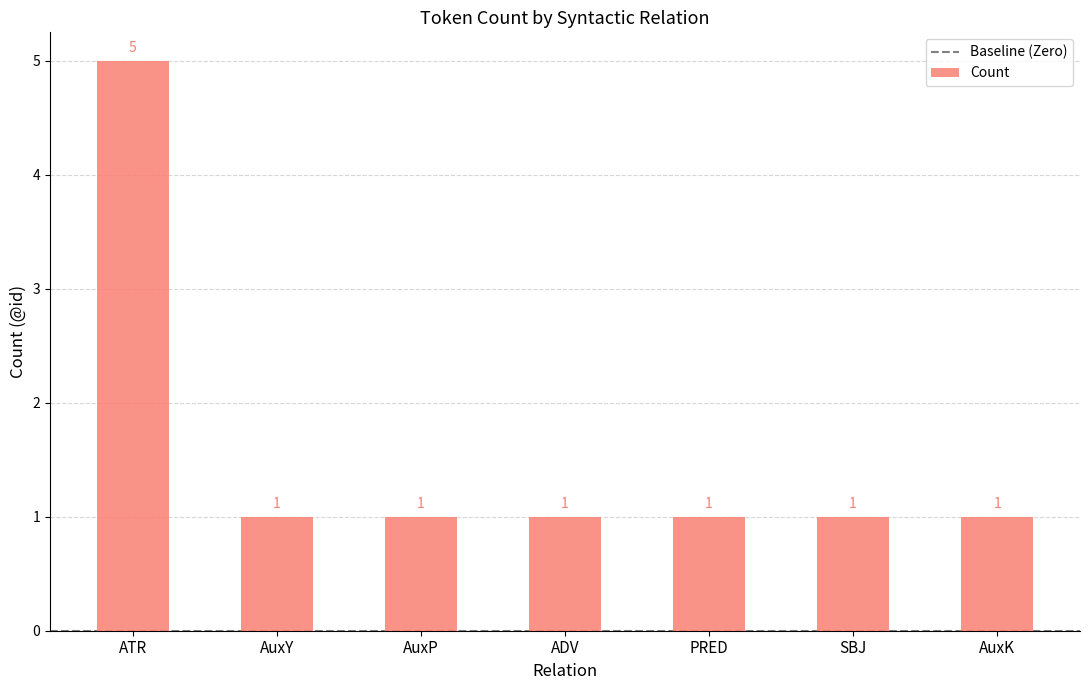

Reading left to right, list all the values displayed in this chart.

ATR=5	AuxY=1	AuxP=1	ADV=1	PRED=1	SBJ=1	AuxK=1